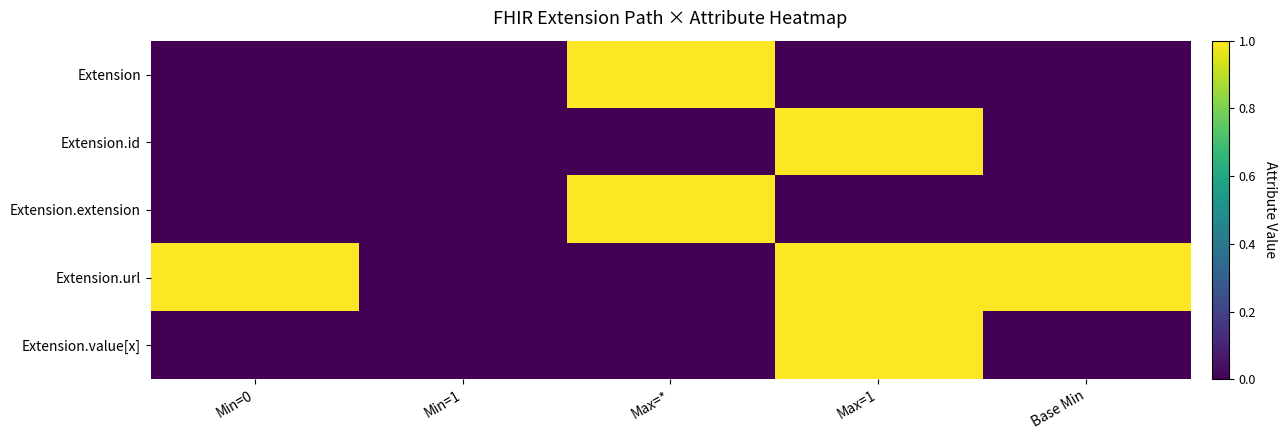

Reading left to right, list all the values displayed in this chart.

Extension: Min=0=0	Min=1=0	Max=*=1	Max=1=0	Base Min=0
Extension.id: Min=0=0	Min=1=0	Max=*=0	Max=1=1	Base Min=0
Extension.extension: Min=0=0	Min=1=0	Max=*=1	Max=1=0	Base Min=0
Extension.url: Min=0=1	Min=1=0	Max=*=0	Max=1=1	Base Min=1
Extension.value[x]: Min=0=0	Min=1=0	Max=*=0	Max=1=1	Base Min=0